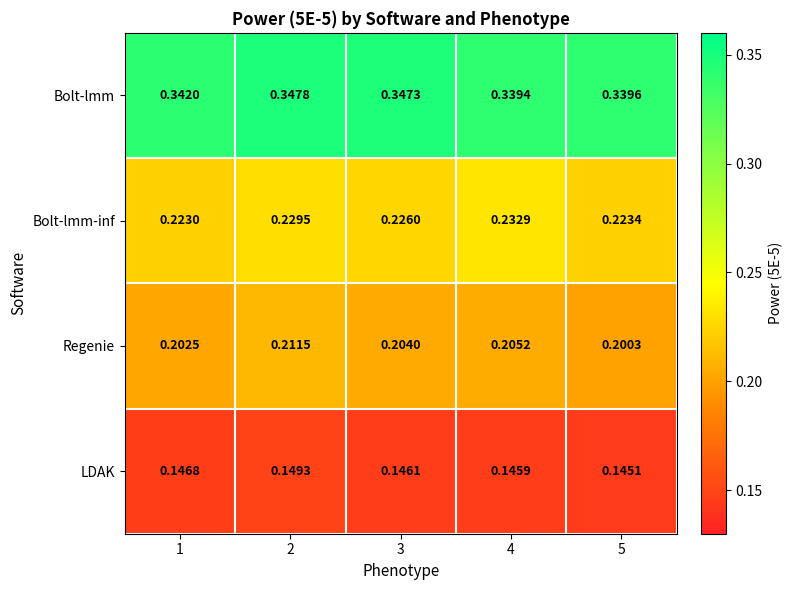

Is the value of Regenie at 1 greater than the value of Bolt-lmm-inf at 3?

No